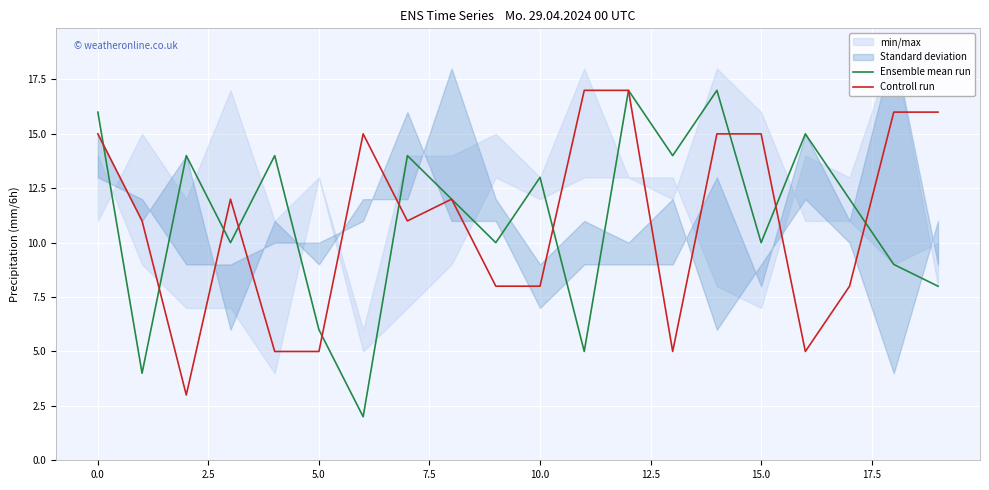

What is the highest value of the Controll run series?

17